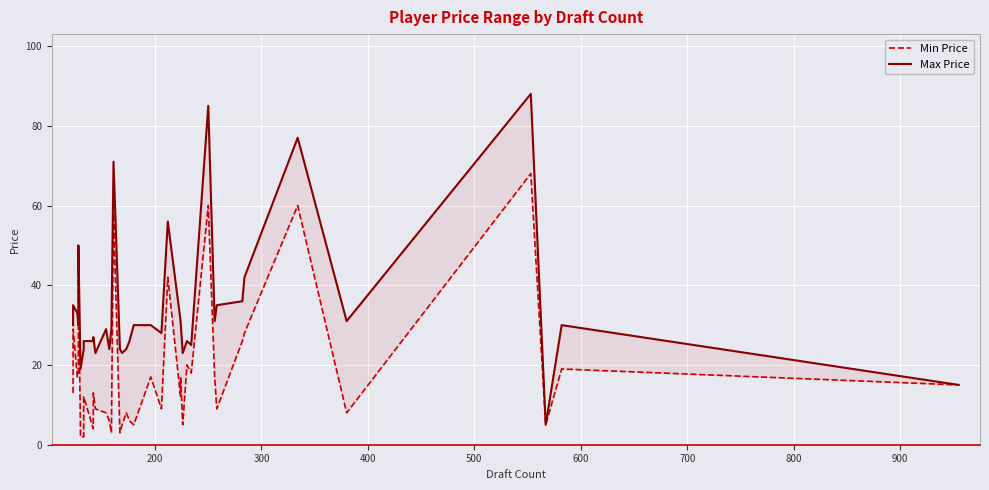

What is the minimum value shown in the chart?

2